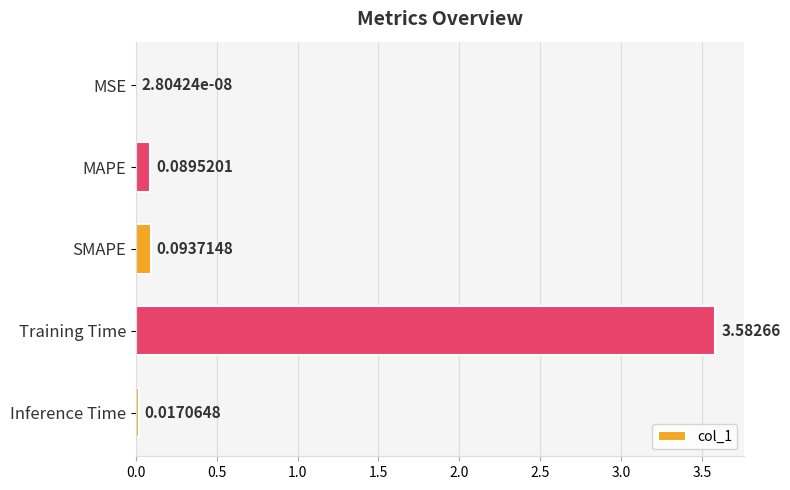

What is the average value?

0.8